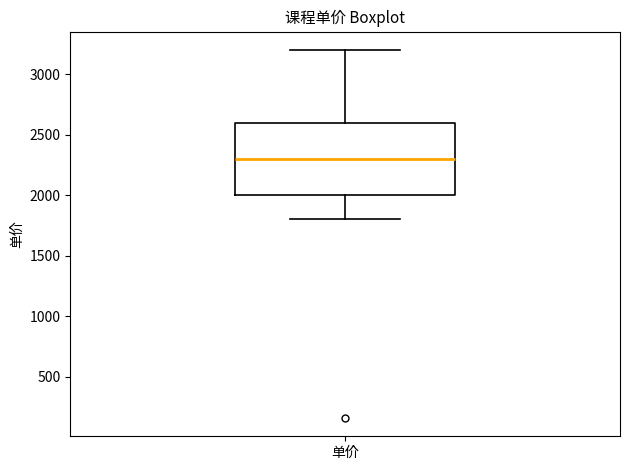

Where does the lower whisker of the box for 单价 end on the y-axis? The values are not printed on the chart, so give them approximately, as read against the axis.

1800